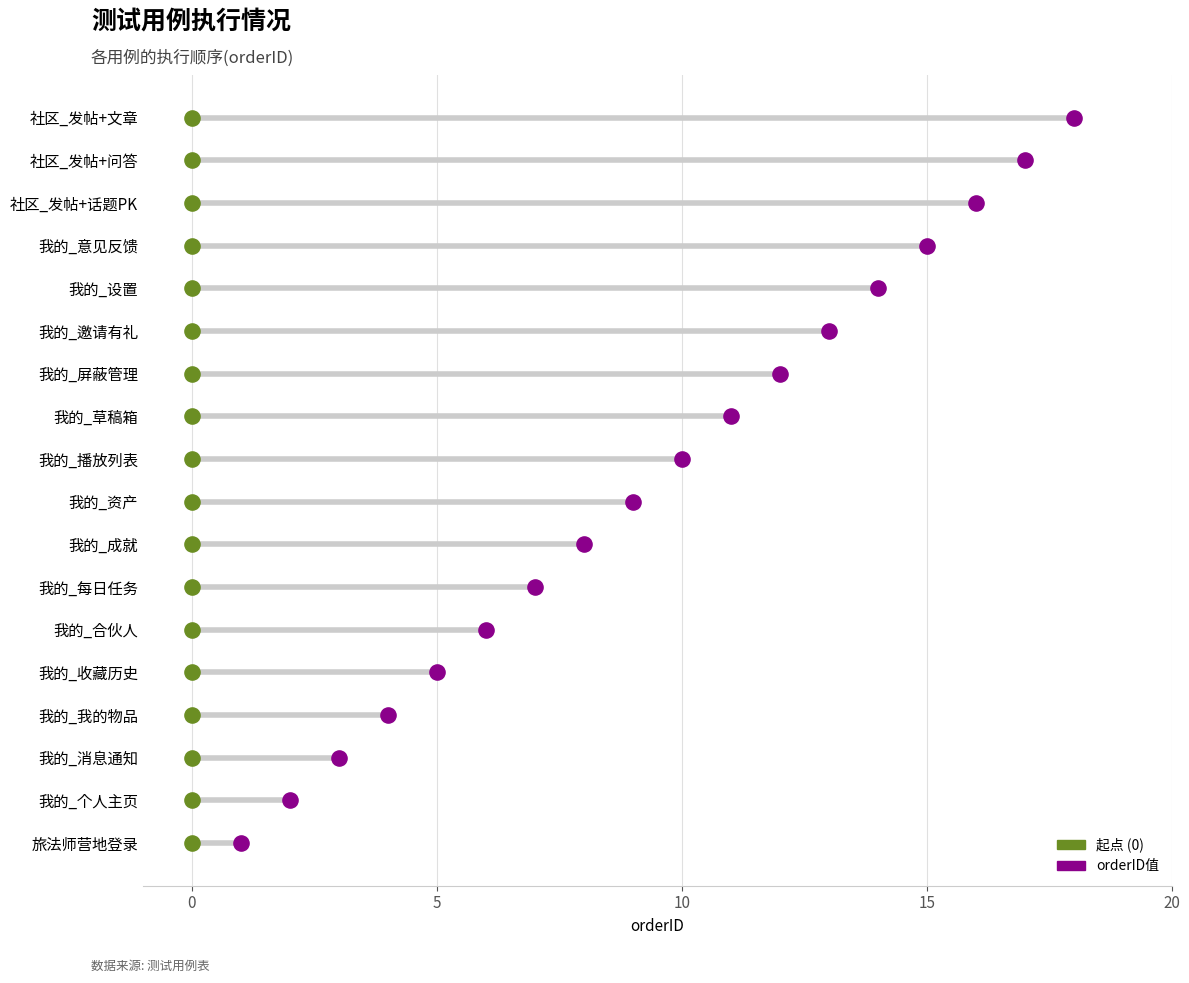

What are all the series names shown in the legend?

orderID, 起点